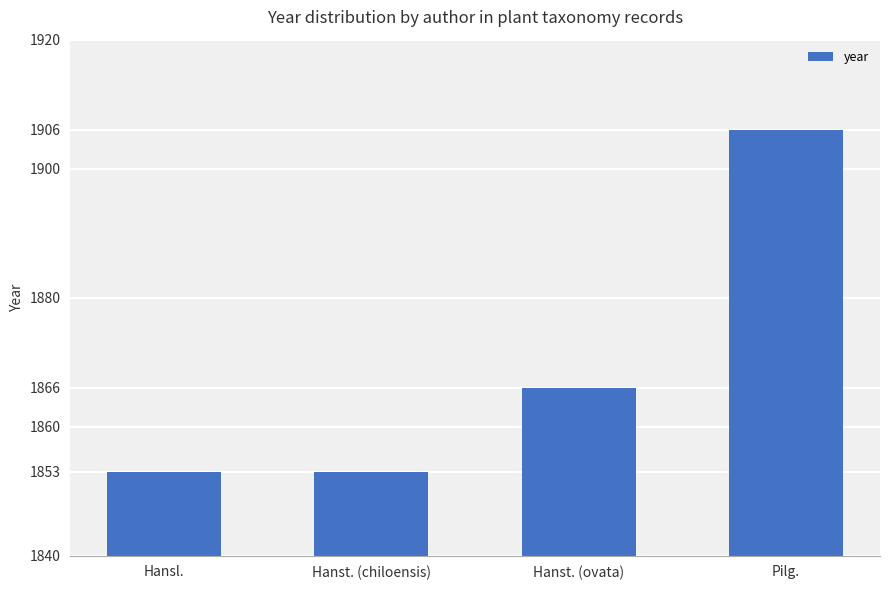

Is it true that the value at Pilg. is 1906?

True